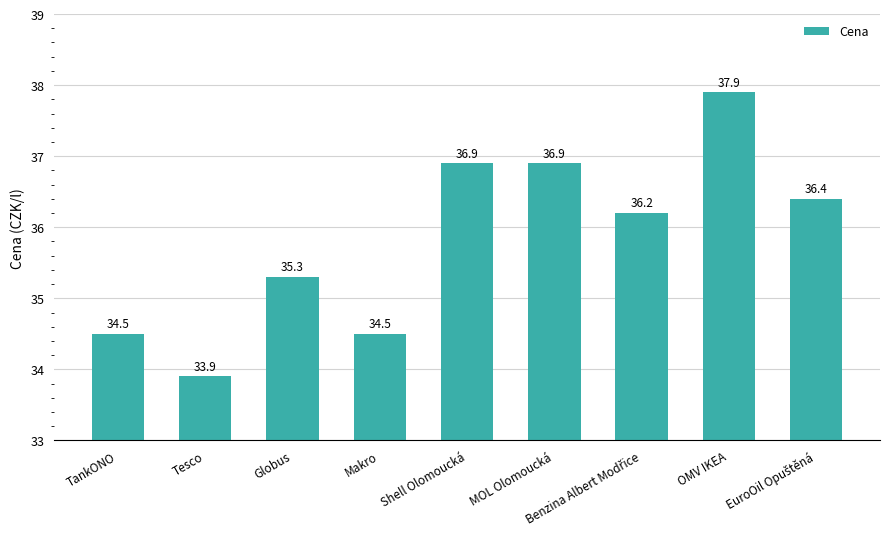

The value at Makro is 61.3. True or false?

False